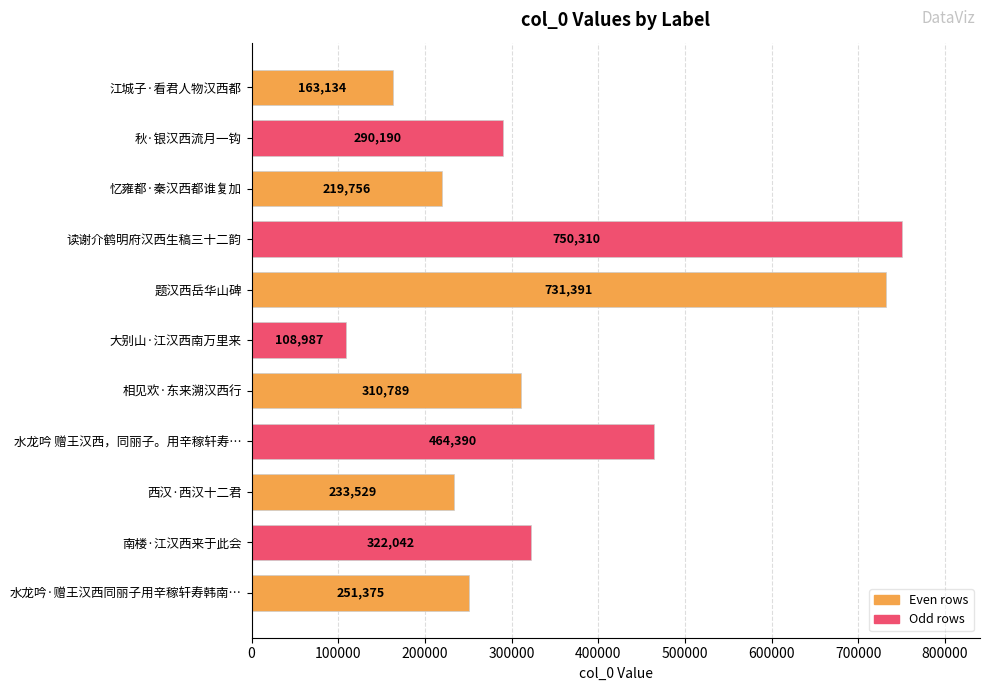

Which category has the lowest value across all series?

大别山·江汉西南万里来